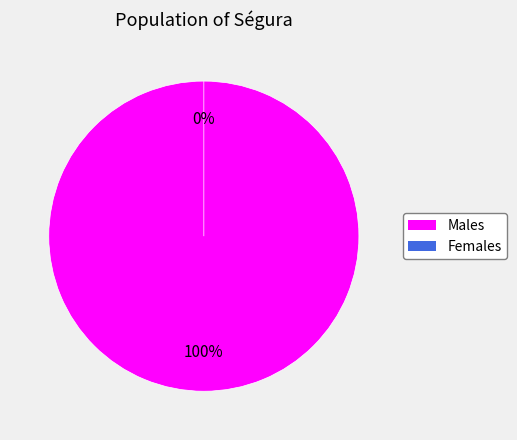

How many segments does this pie chart have?

2